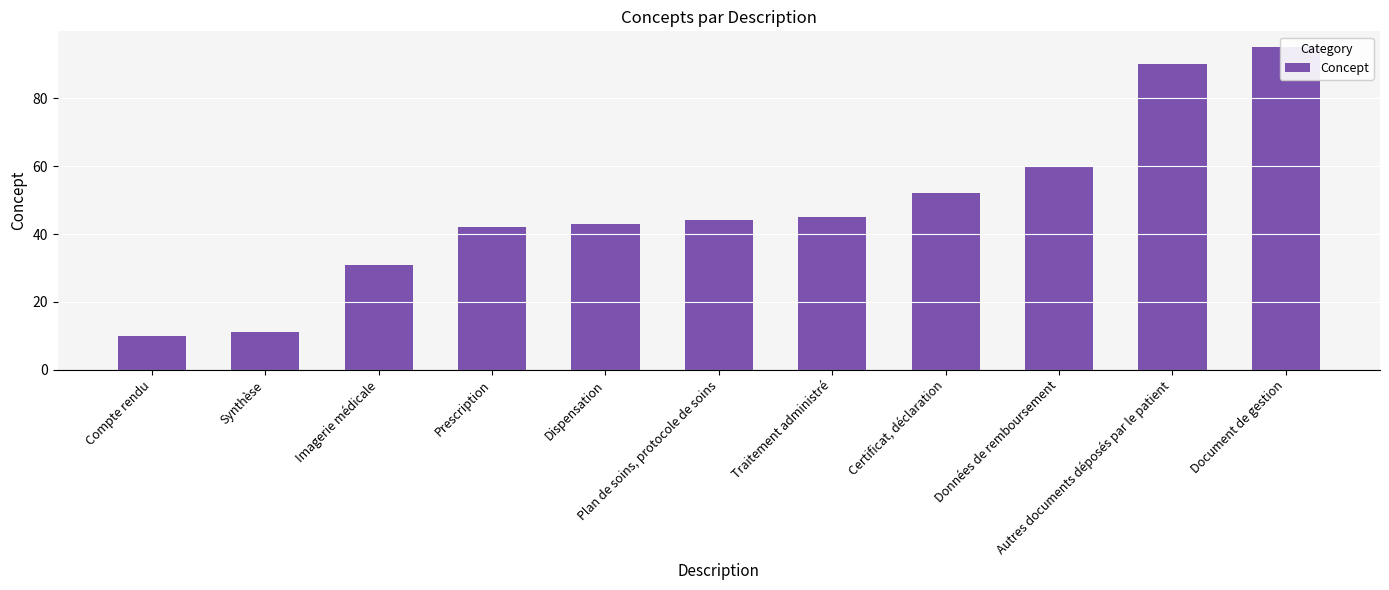

Are the bars grouped side by side (vs. stacked)?

No